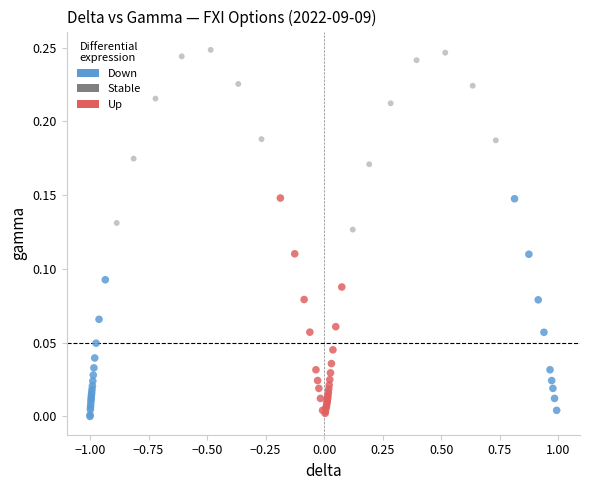

What are all the series names shown in the legend?

Down, Stable, Up